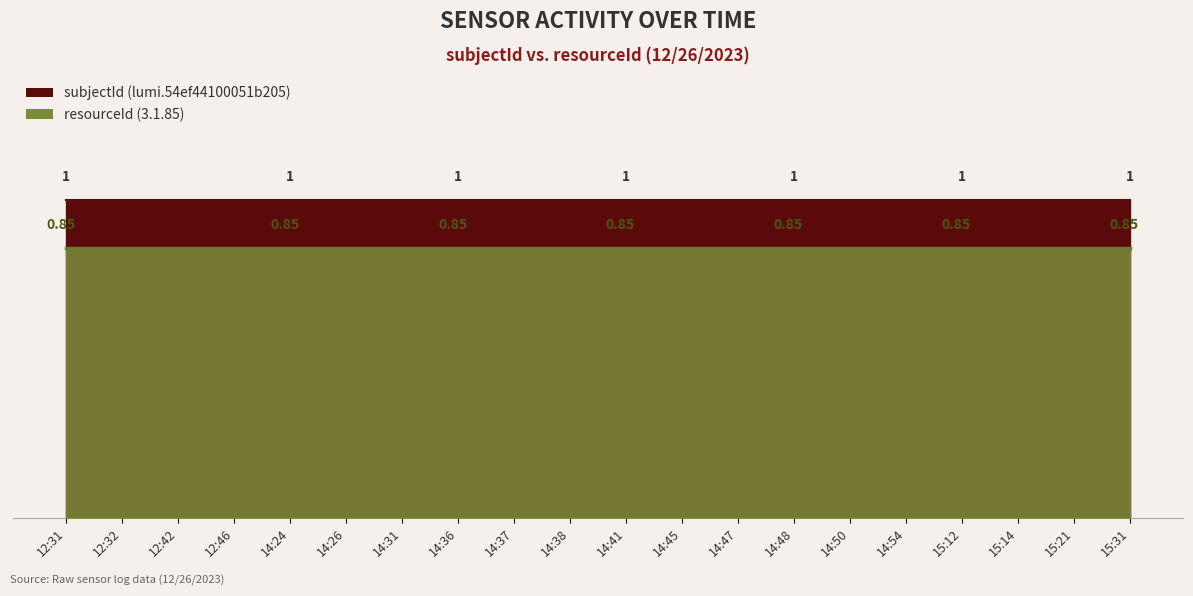

Reading left to right, transcribe all the data shown in this chart.

subjectId (lumi.54ef44100051b205): 1.0	1.0	1.0	1.0	1.0	1.0	1.0	1.0	1.0	1.0	1.0	1.0	1.0	1.0	1.0	1.0	1.0	1.0	1.0	1.0
resourceId (3.1.85): 0.8	0.8	0.8	0.8	0.8	0.8	0.8	0.8	0.8	0.8	0.8	0.8	0.8	0.8	0.8	0.8	0.8	0.8	0.8	0.8